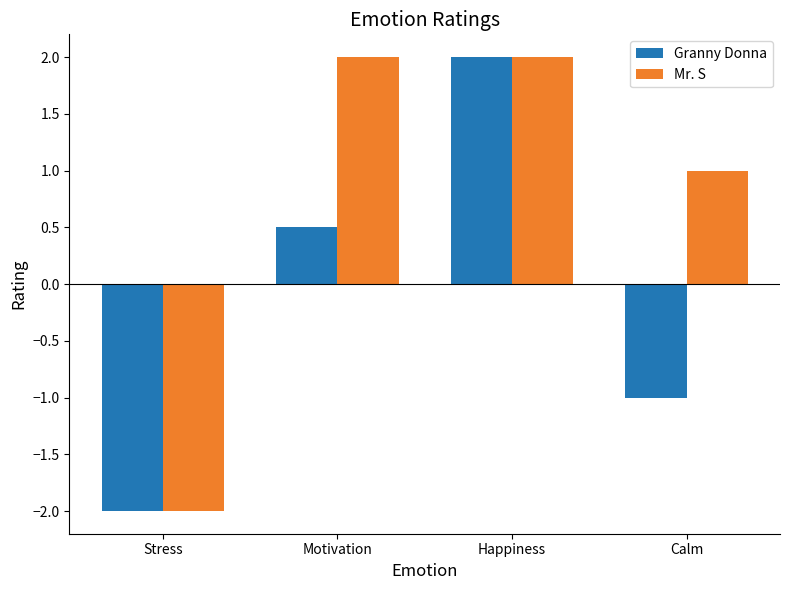

What is the label of the 4th bar from the right?

Stress